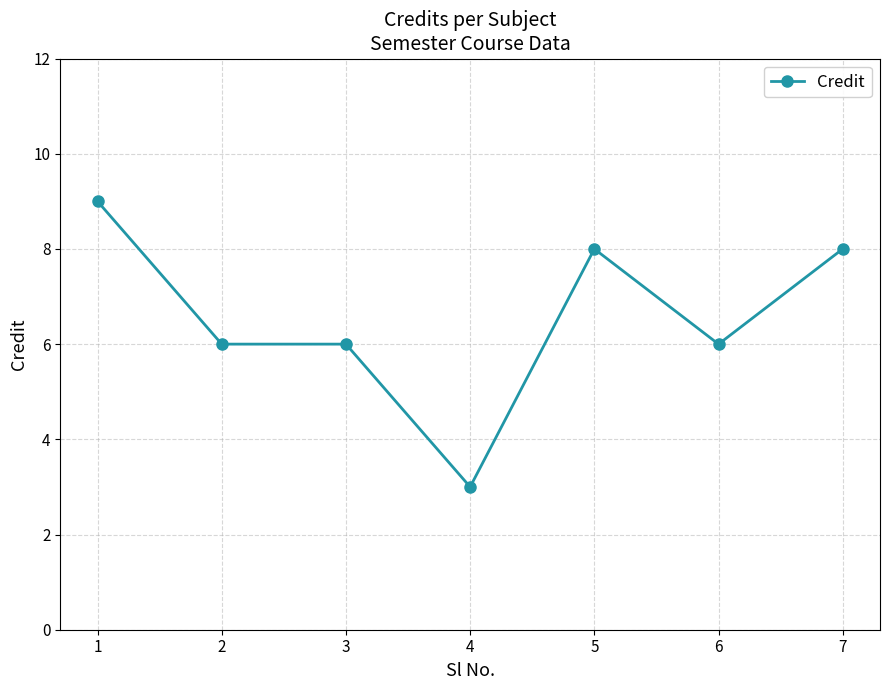

Which category has the lowest value across all series?

4